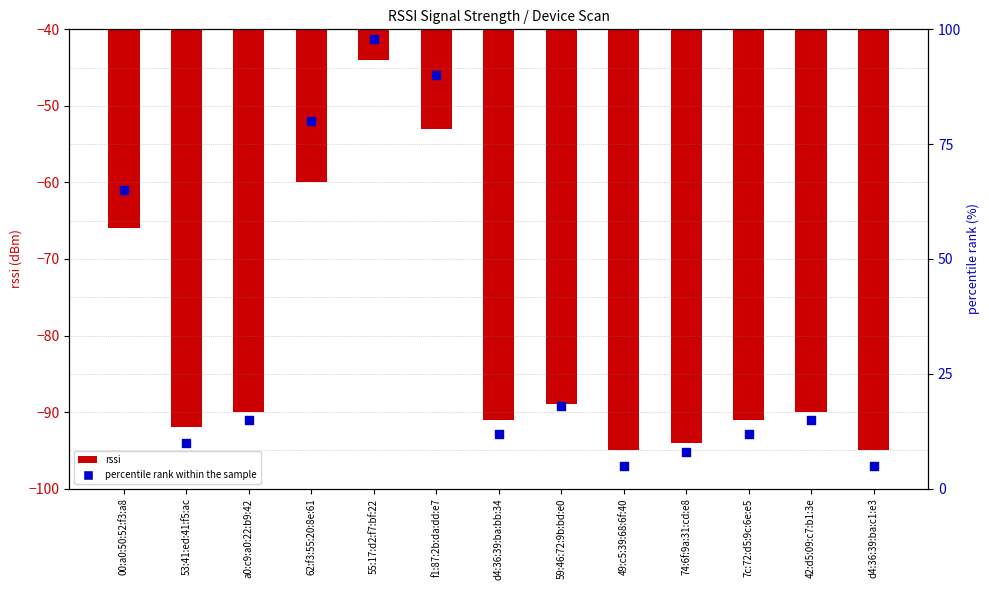

Which series contains the highest Y value?

percentile rank within the sample